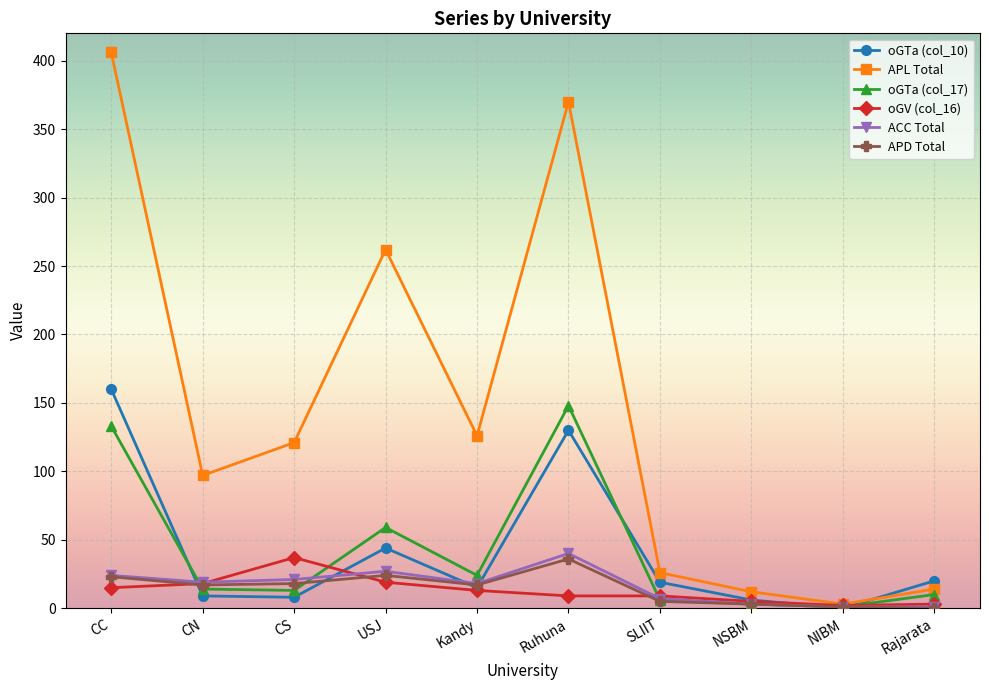

Is the value of oGTa (col_10) at CN greater than the value of ACC Total at Ruhuna?

No